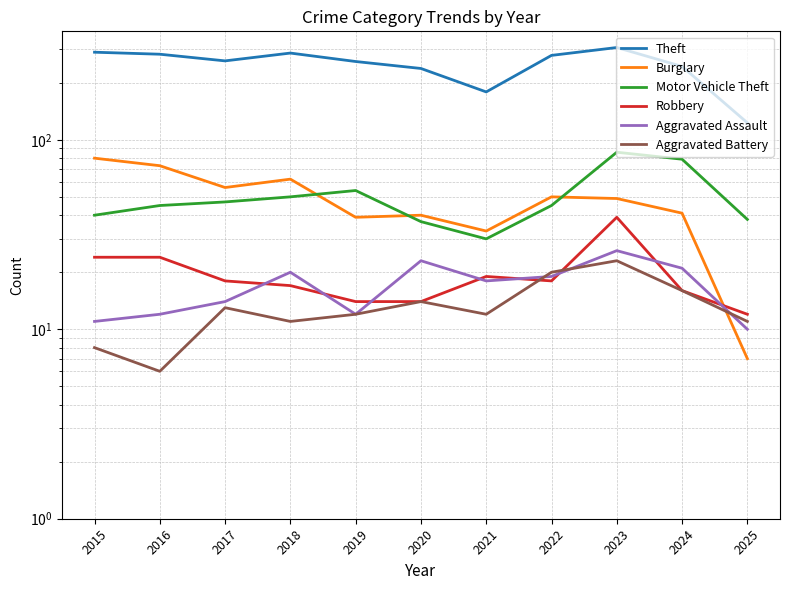

What is the value of the Motor Vehicle Theft point at the 8th from the left?

45